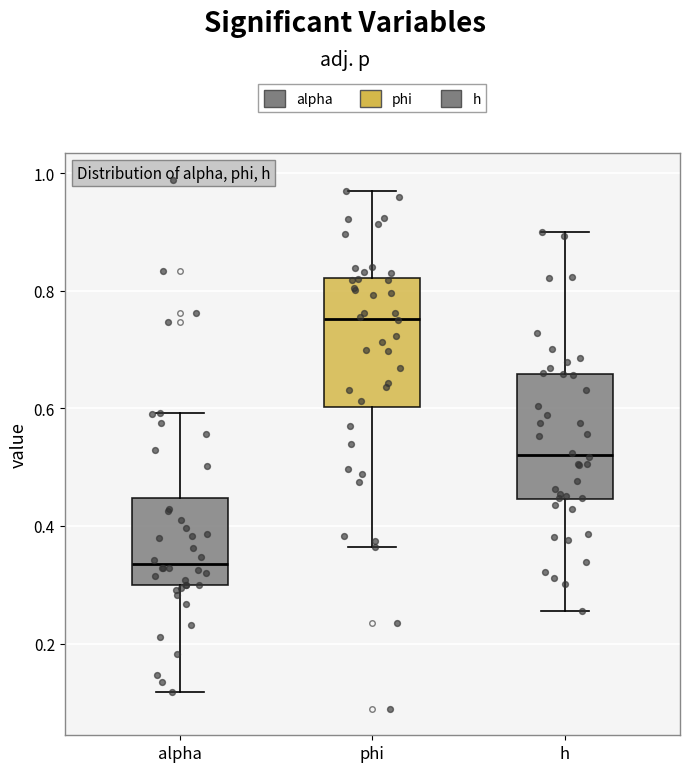

Reading left to right, read every box against the y-axis: the position of its median line, the range the box covers, and the ends of its whiskers. The values are not printed on the chart, so give them approximately, as read against the axis.

alpha: median 0.34, box 0.30 to 0.44, whiskers 0.12 to 0.60
phi: median 0.76, box 0.60 to 0.82, whiskers 0.36 to 0.96
h: median 0.52, box 0.44 to 0.66, whiskers 0.26 to 0.90